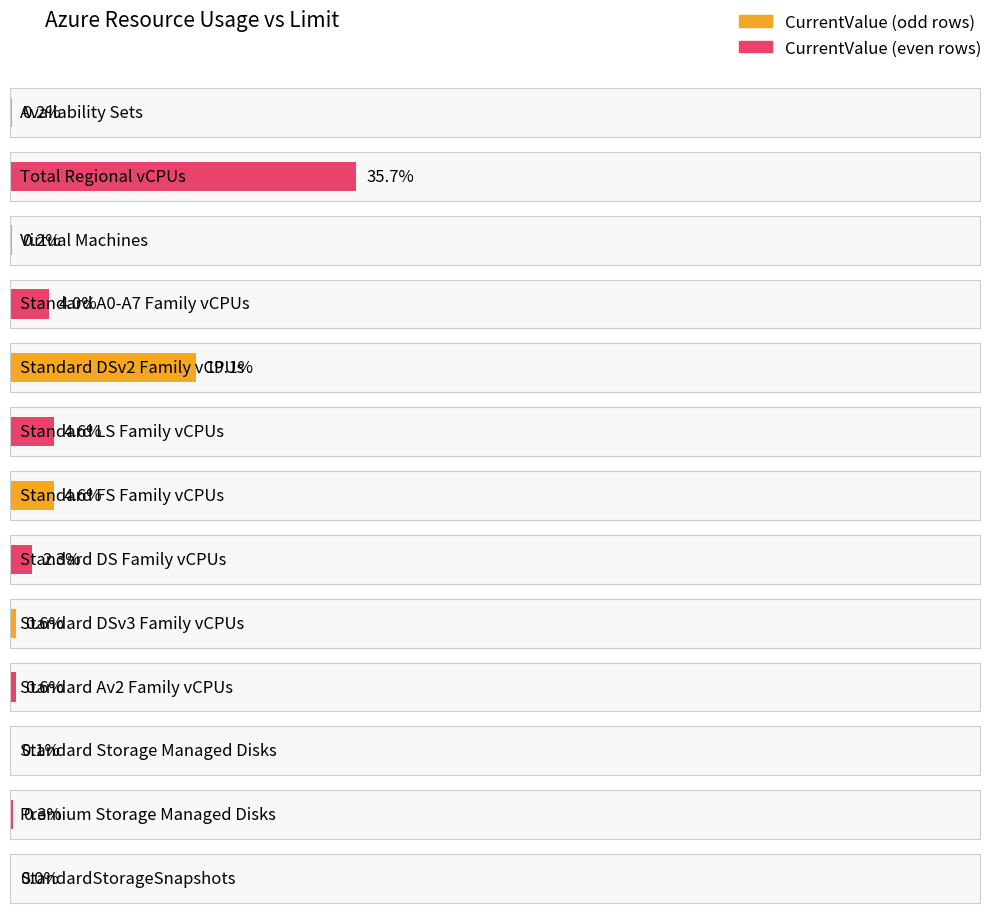

What is the label of the 11th bar from the right?

Virtual Machines